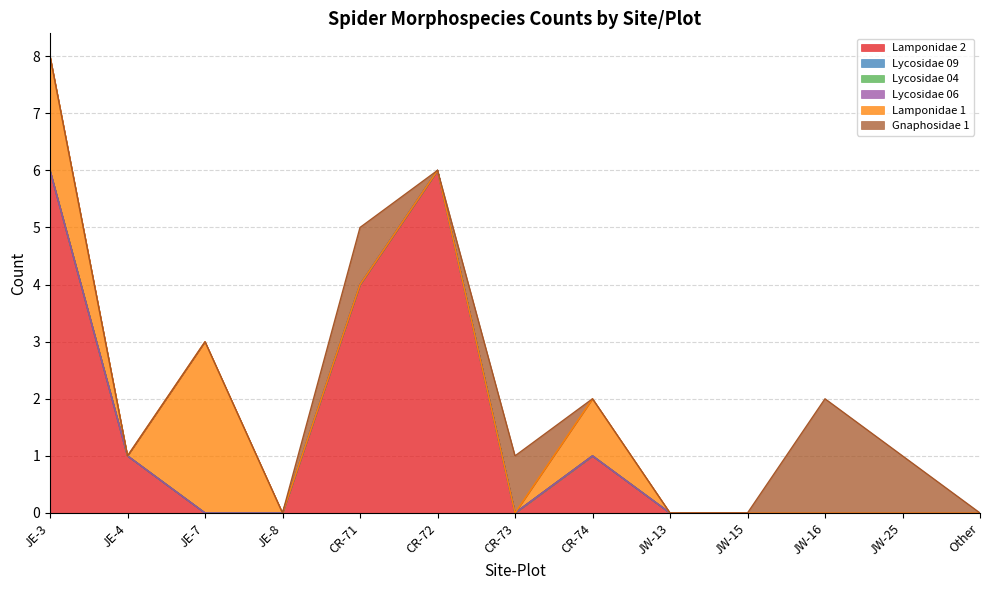

What value does the Lamponidae 2 series have at CR-74?

1